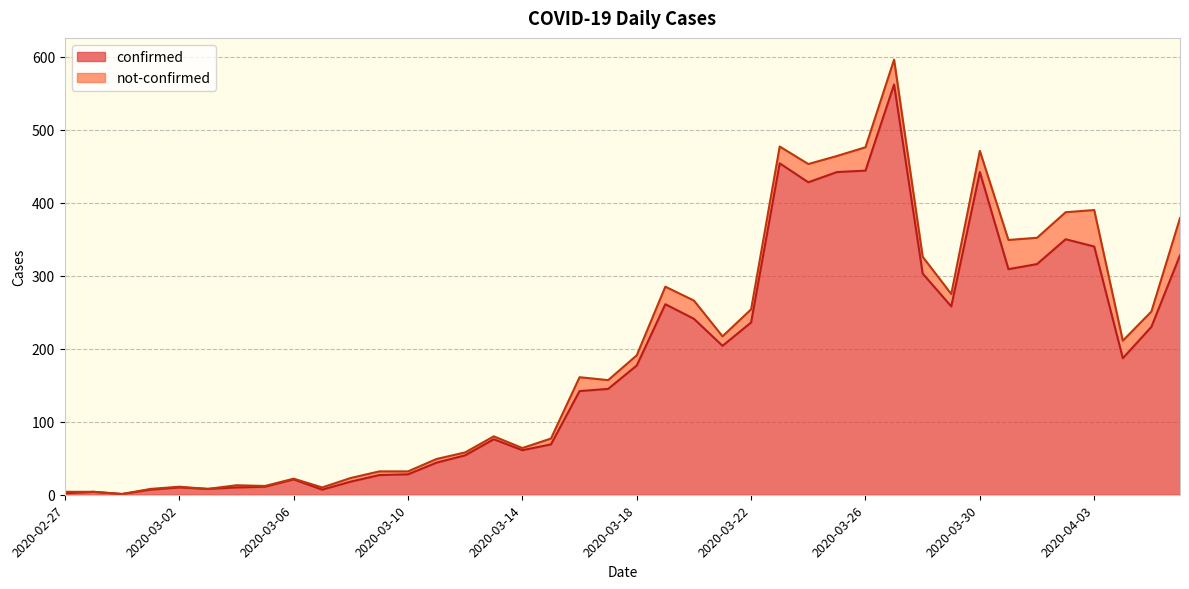

True or false: there are more than 2 points higher than both neighbors.

True